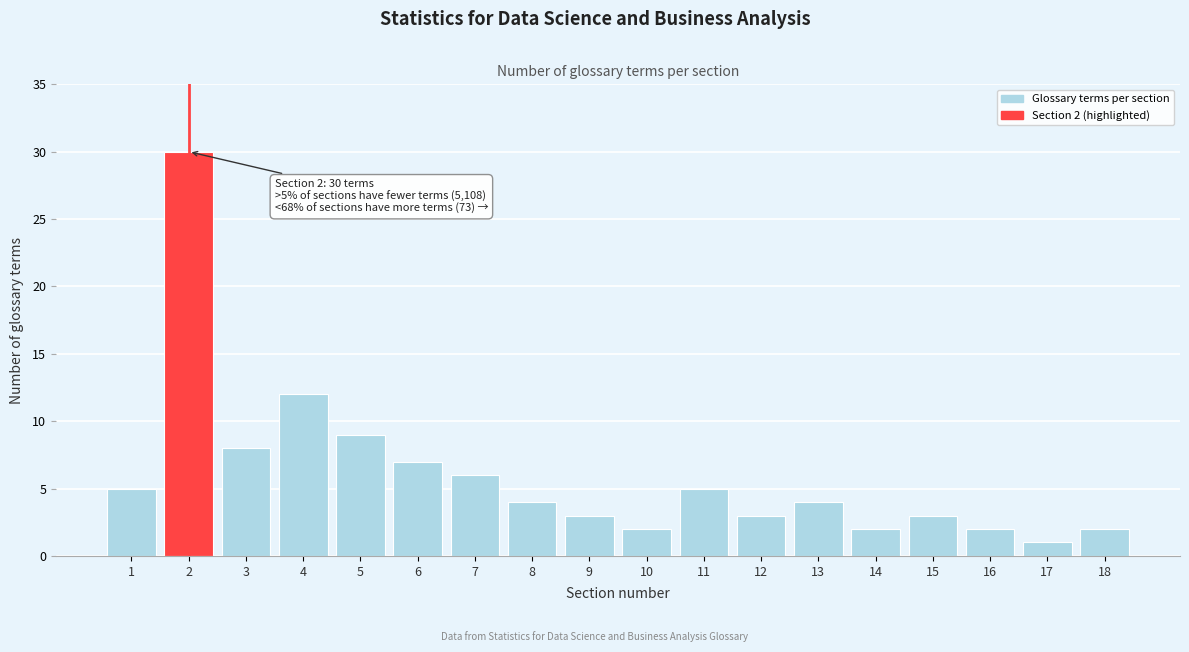

Reading right to left, extract all data points from this chart.

2	1	2	3	2	4	3	5	2	3	4	6	7	9	12	8	30	5